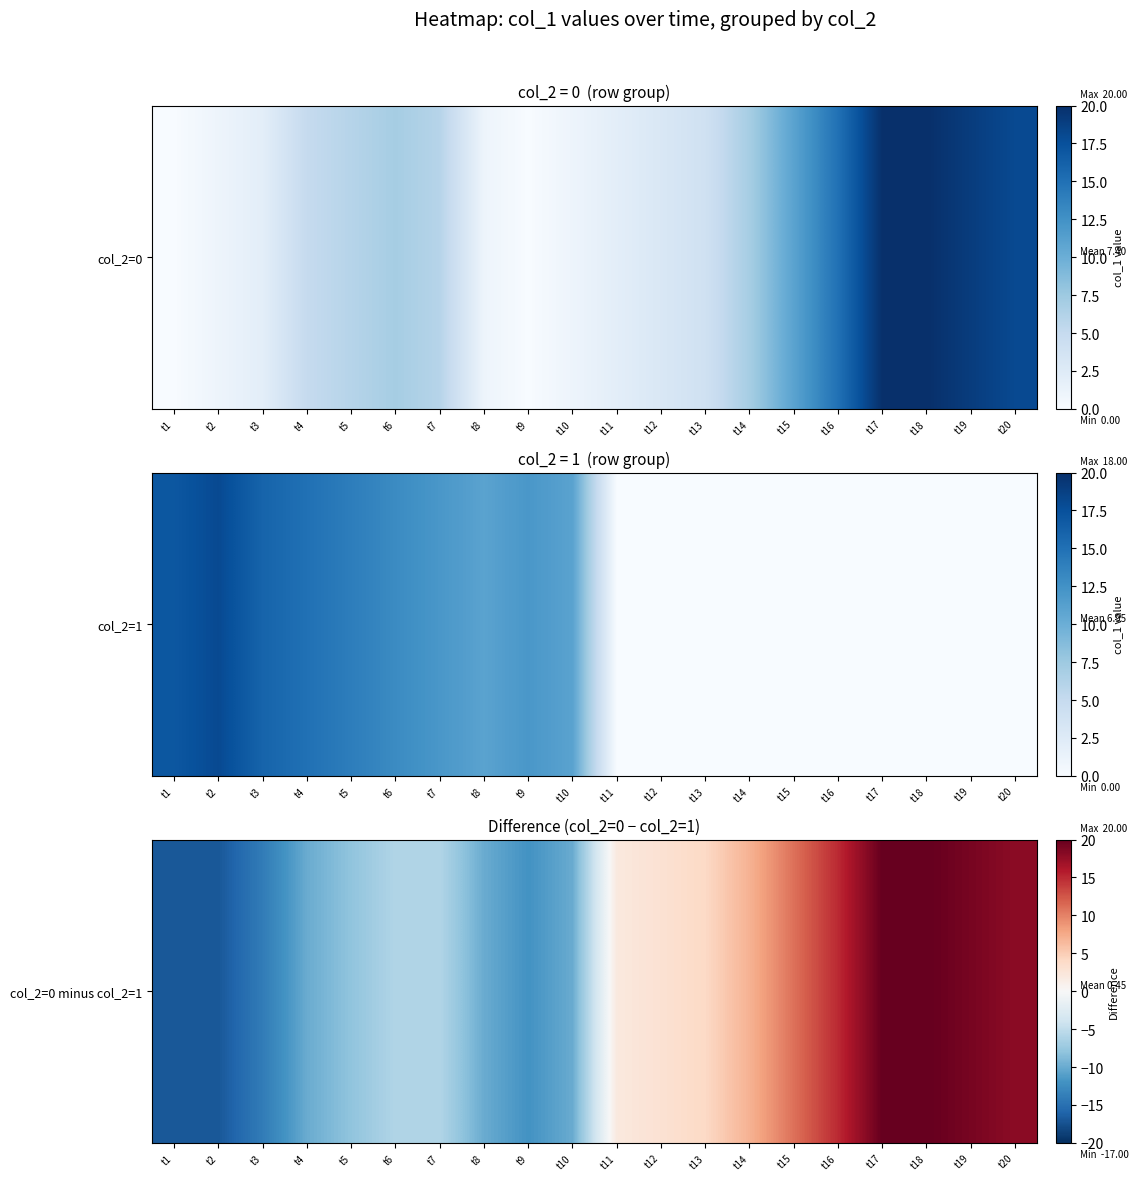

The value at t4 is -5. True or false?

False